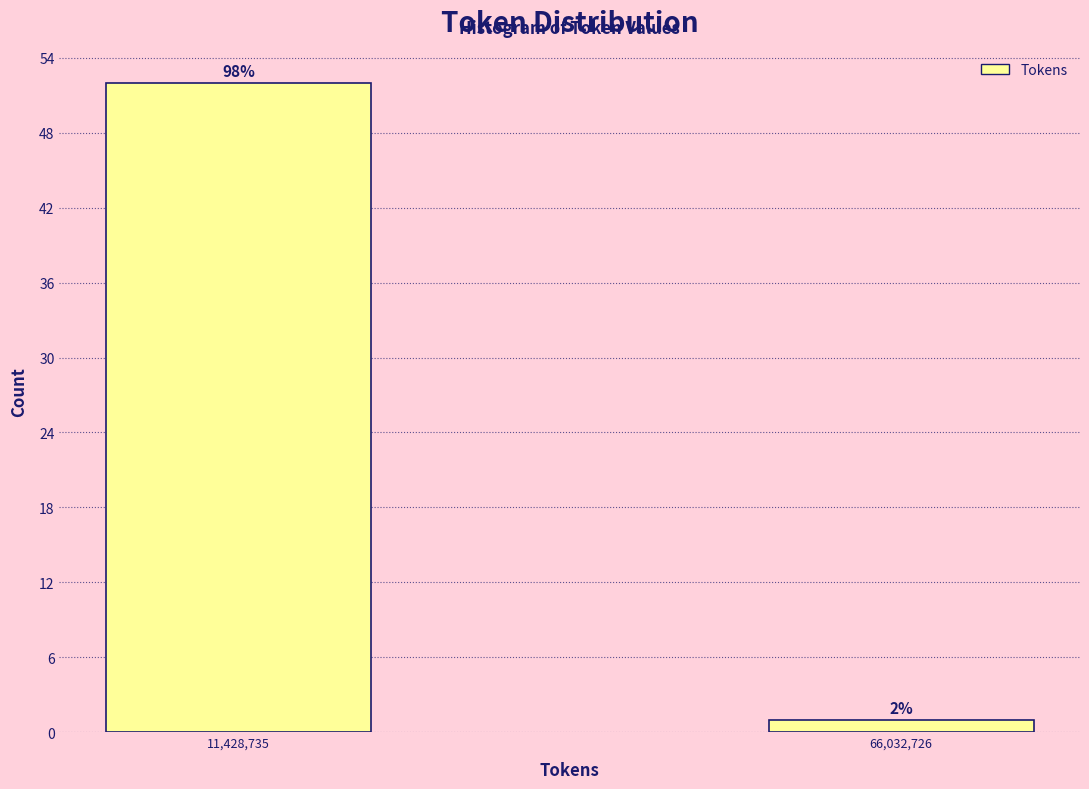

Does the chart contain any negative values?

No